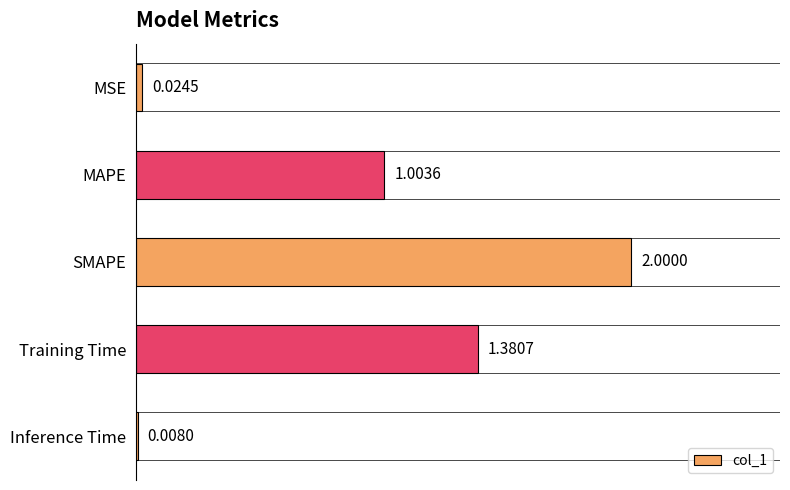

Which category has the lowest value across all series?

Inference Time